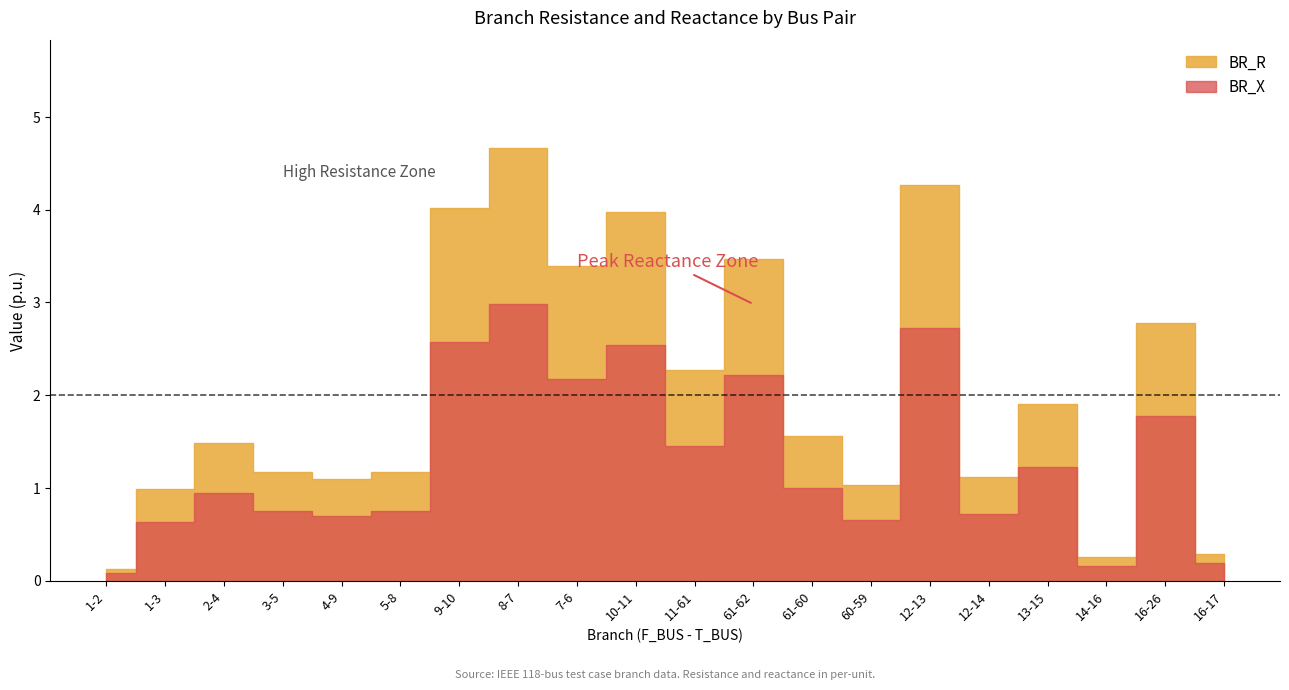

True or false: BR_R has more than 1 interior local peaks.

True